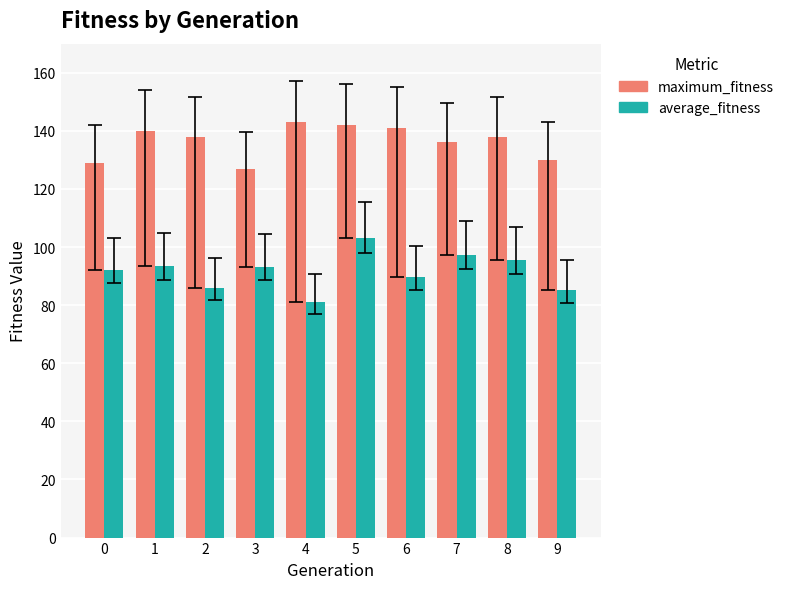

At 9, list the series in order from smallest to largest.

average_fitness, maximum_fitness